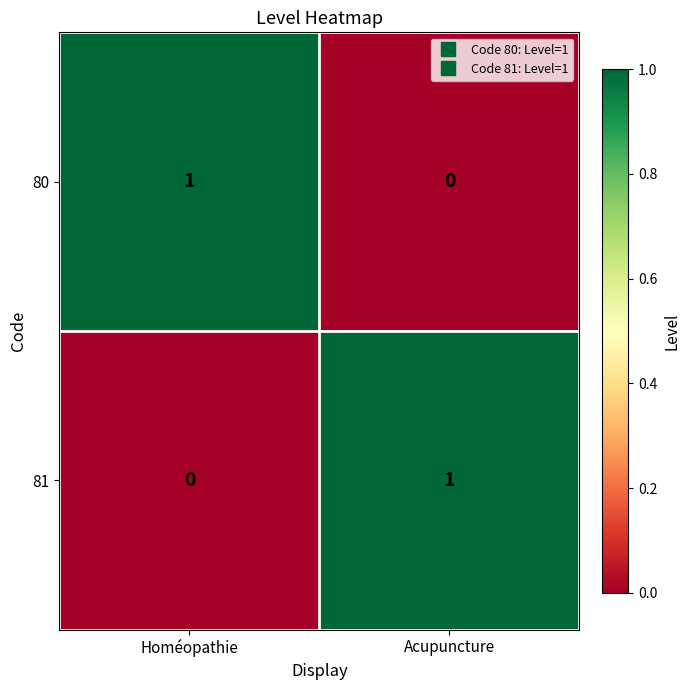

At how many categories does at least one series exceed 0?

2